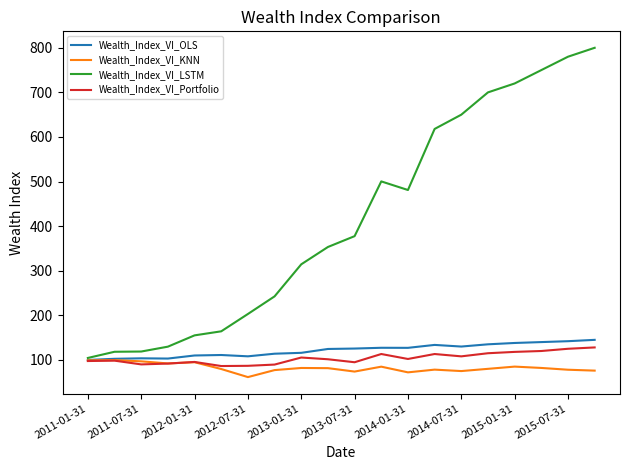

Which series has the largest total across all categories?

Wealth_Index_VI_LSTM